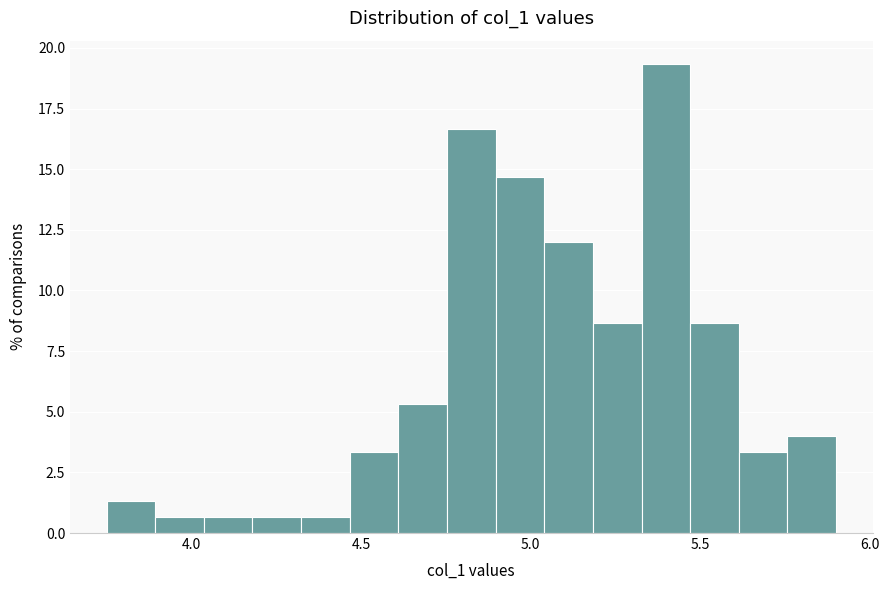

Around what value on the x-axis is the tallest bar? Give the approximate position of its centre, as read against the axis.

5.40